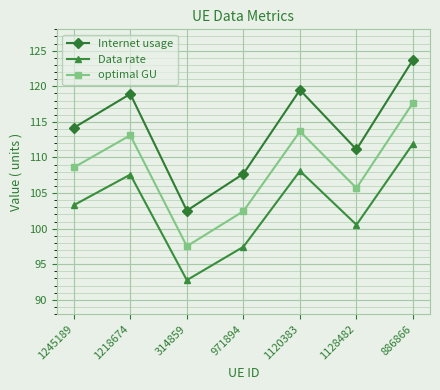

True or false: Data rate and optimal GU intersect in this chart.

False